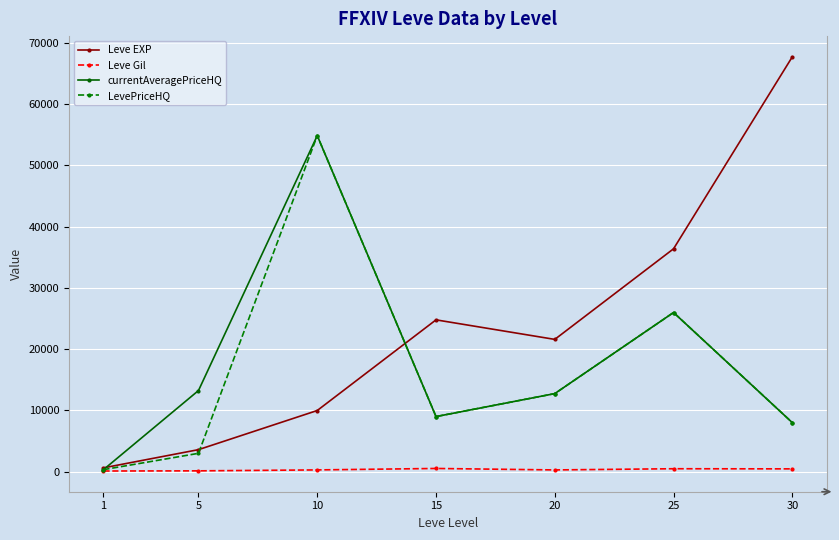

Where is the first local minimum for LevePriceHQ?

15